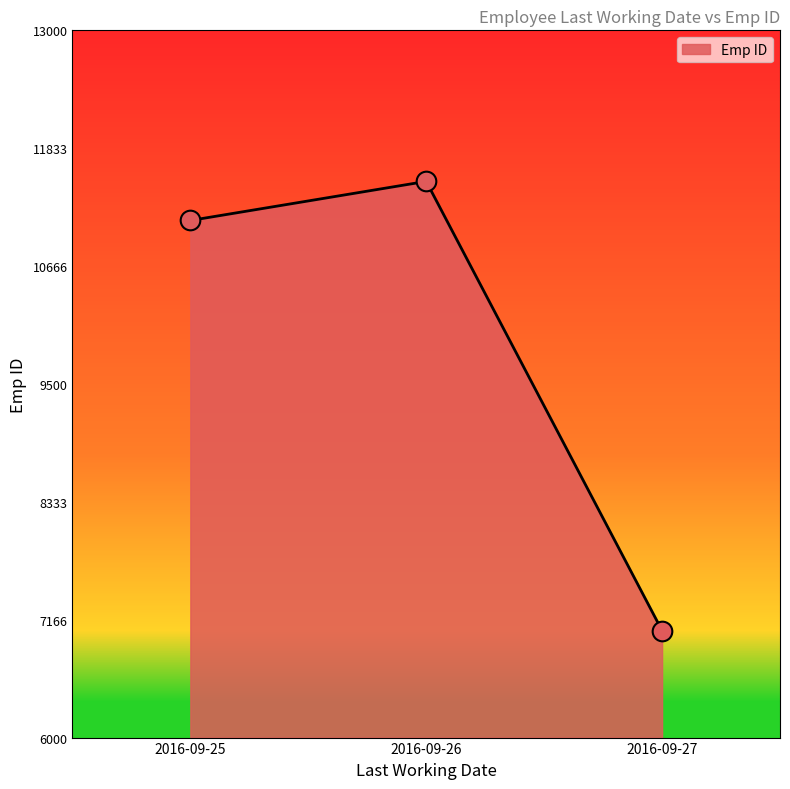

What is the change in value from 2016-09-25 to 2016-09-26?

+387